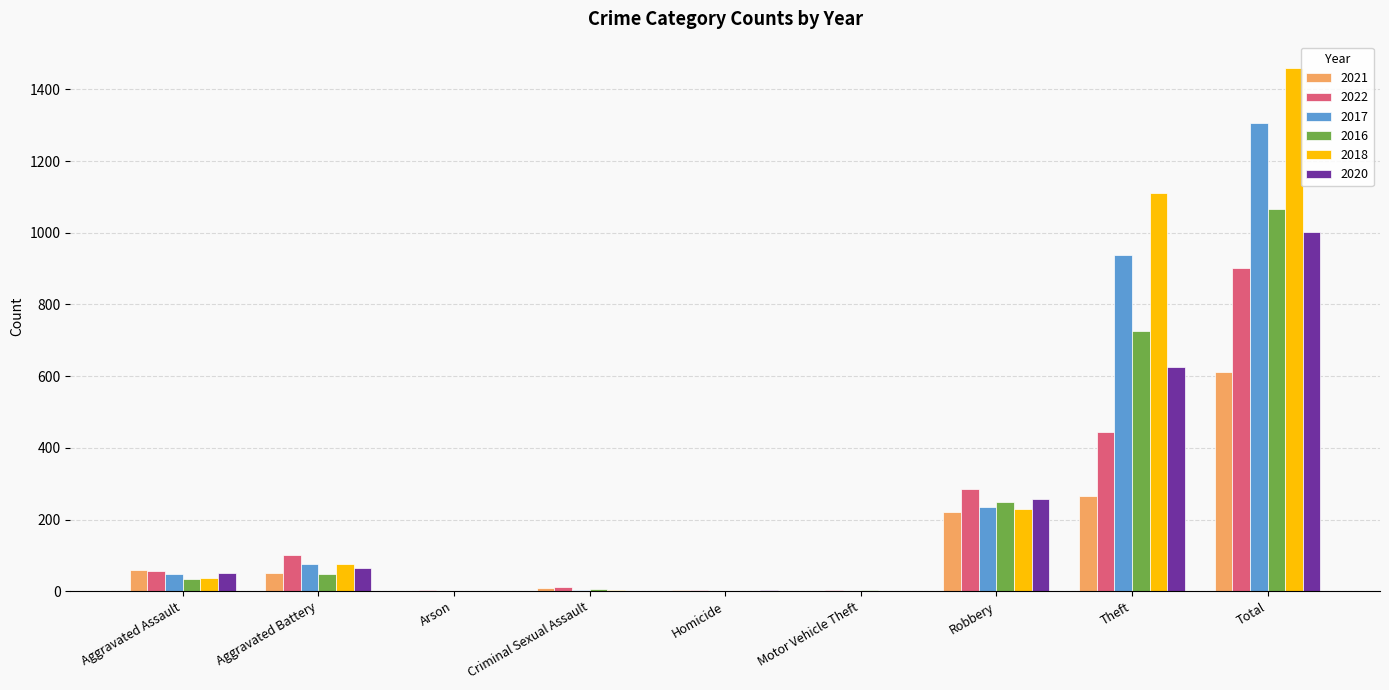

True or false: 2021 has a value of 52 at Aggravated Battery.

True